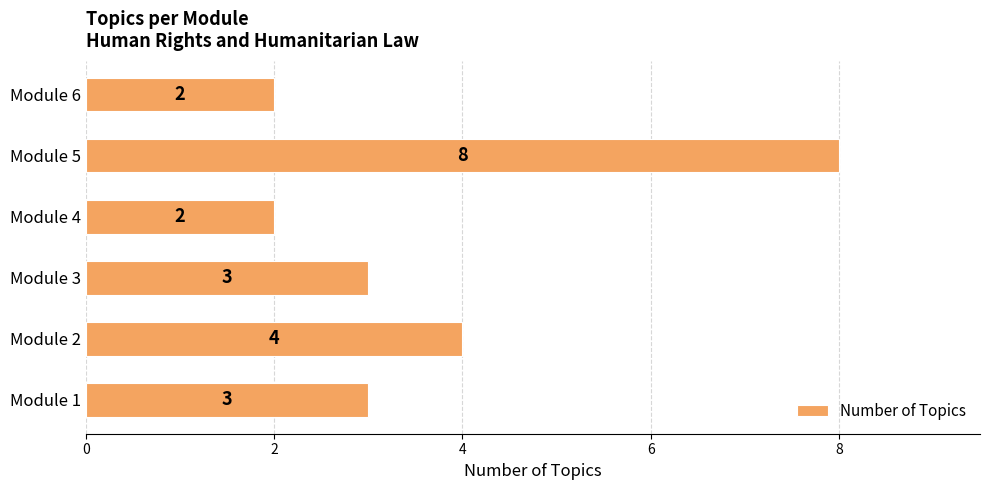

Between Module 5 and Module 1, which is larger?

Module 5